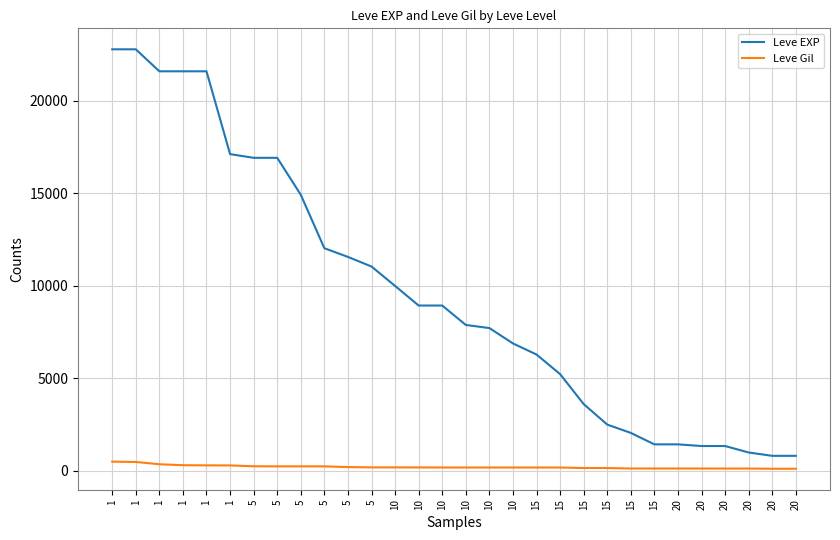

What is the minimum value for Leve EXP?

800